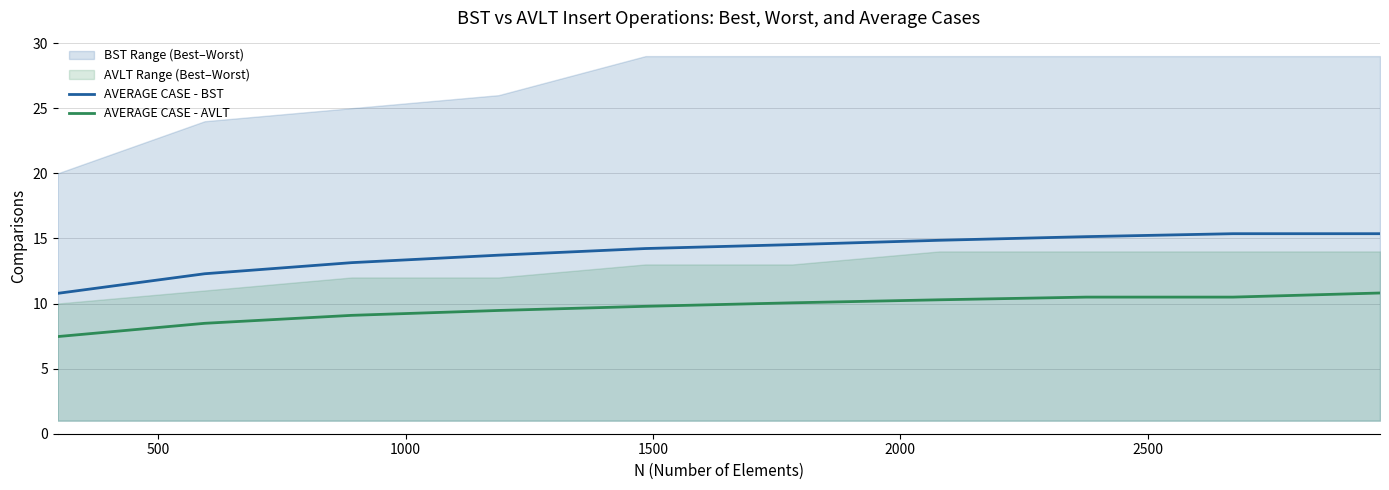

List the series in order of their peak value, highest first.

AVERAGE CASE - BST, AVERAGE CASE - AVLT